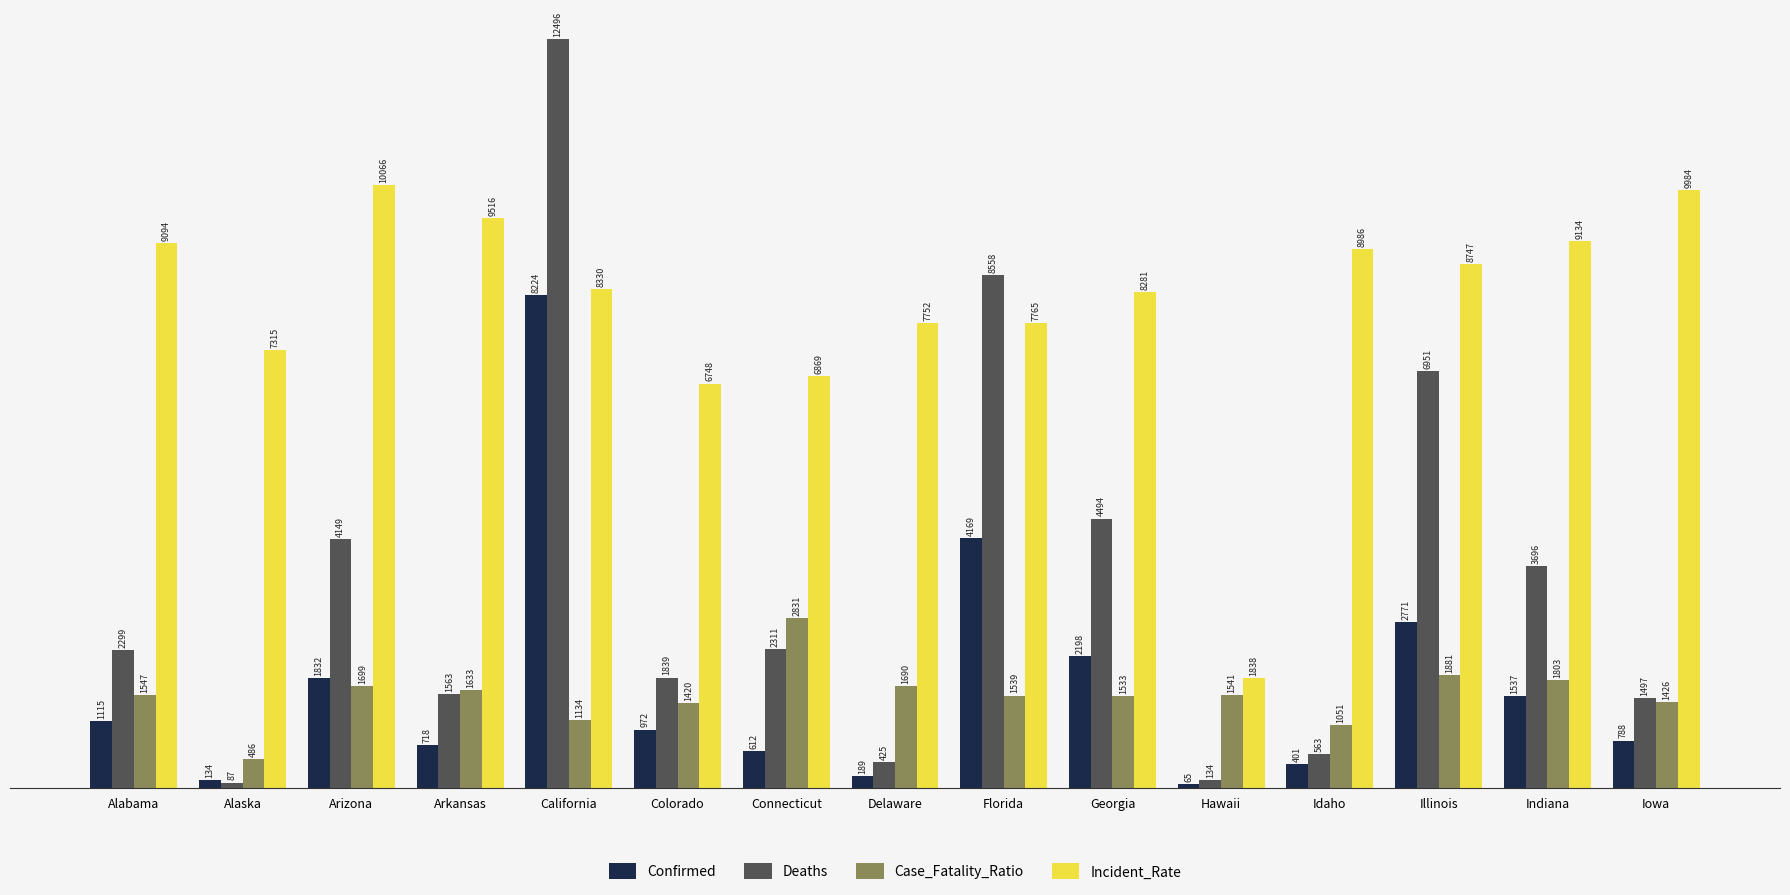

Which series has the widest spread of values?

Deaths